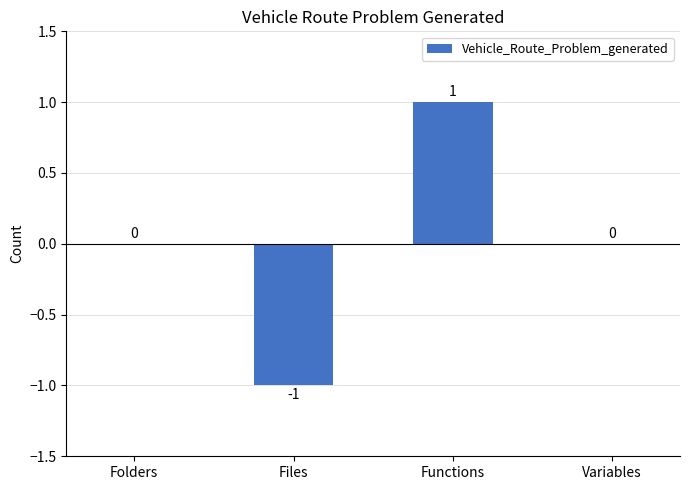

Which category has the highest value across all series?

Functions